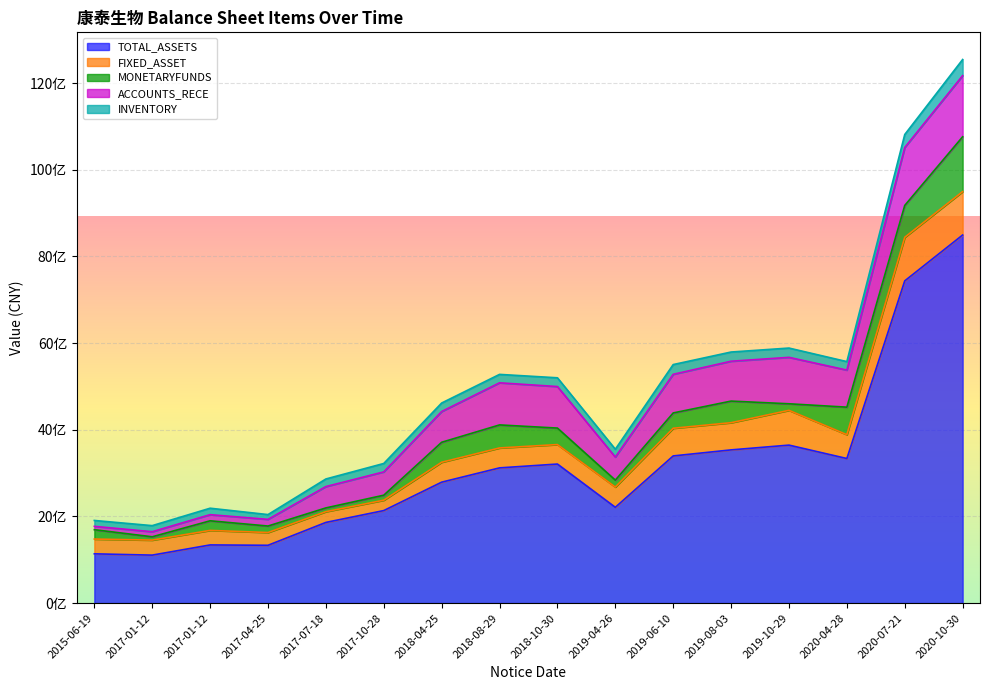

How many categories are shown in the chart?

16